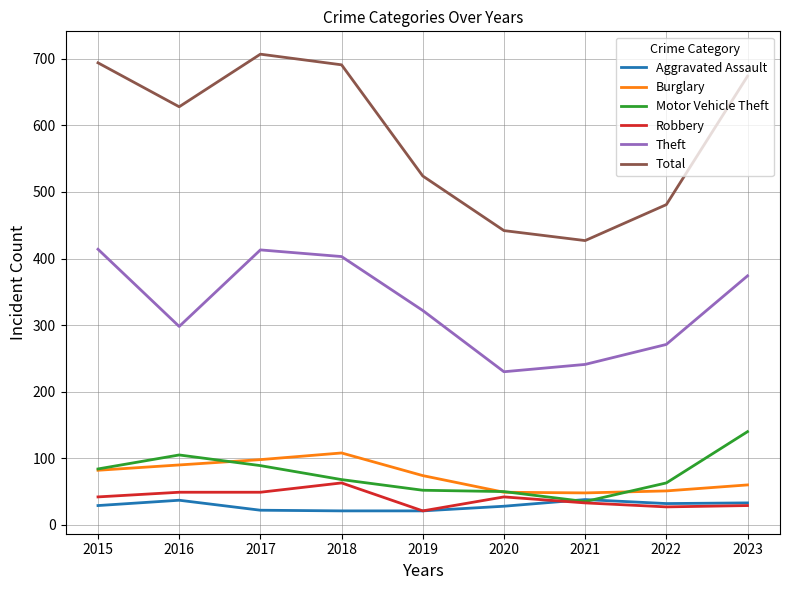

Where is the first local maximum for Theft?

2017